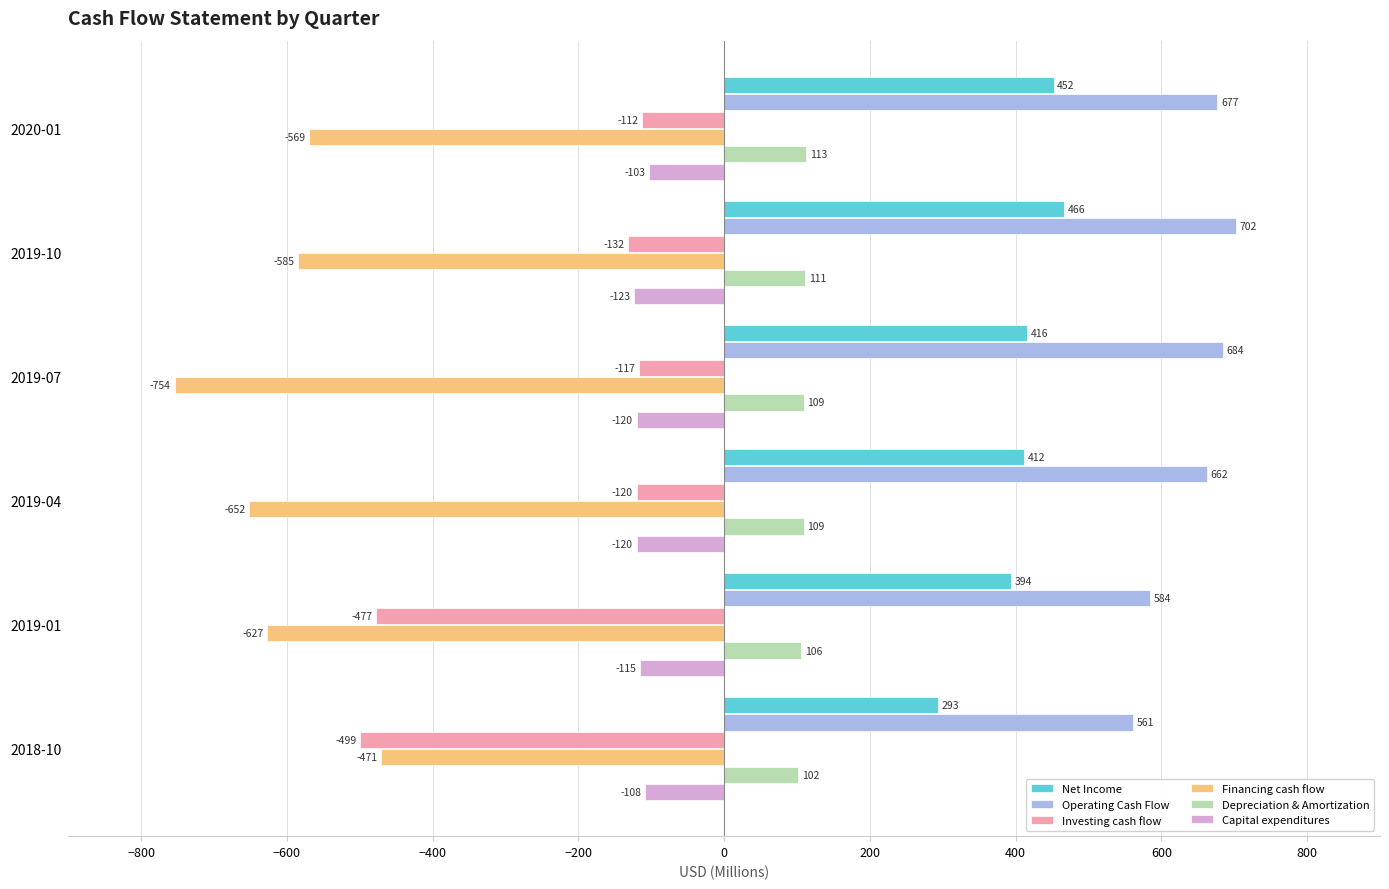

What is the minimum value for Net Income?

293